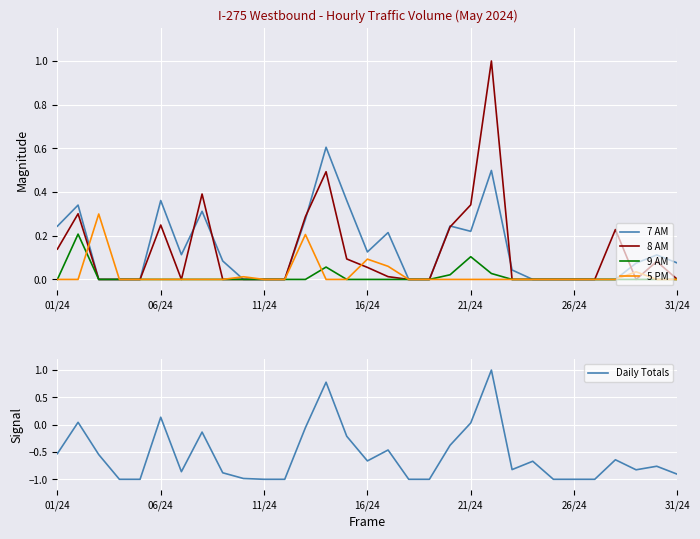

What is the difference between the maximum and minimum values in the 8 AM series?

1.0